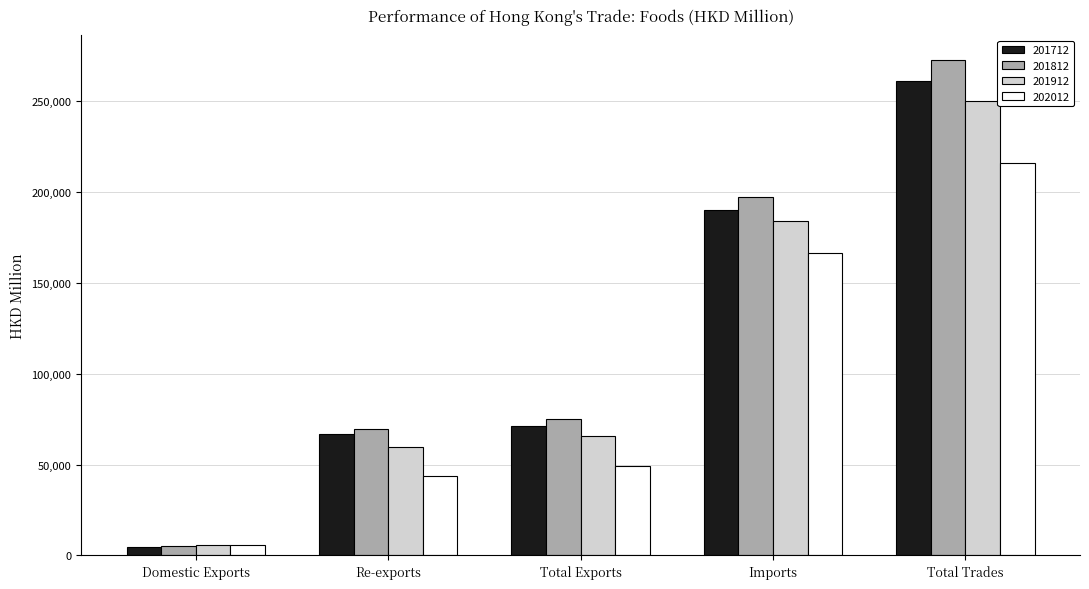

True or false: 201712 has a value of 124428.2 at Total Exports.

False